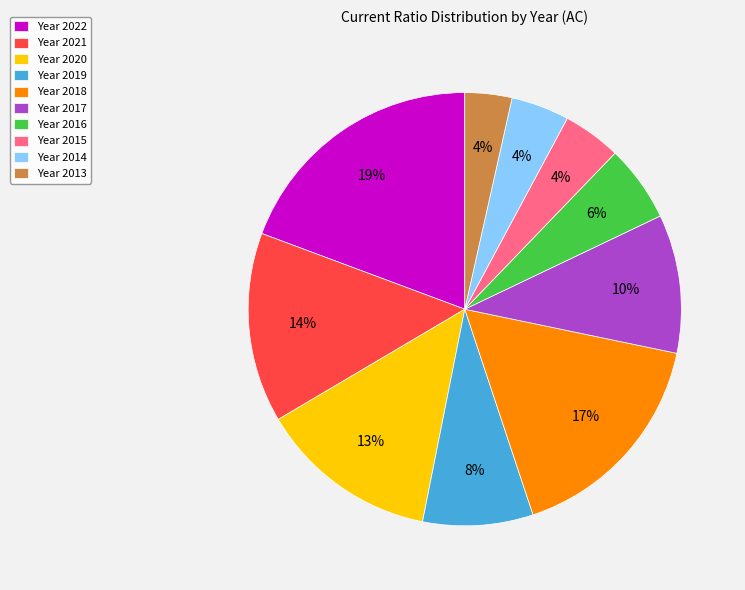

To the nearest percent, what is the average slice percentage?

10%